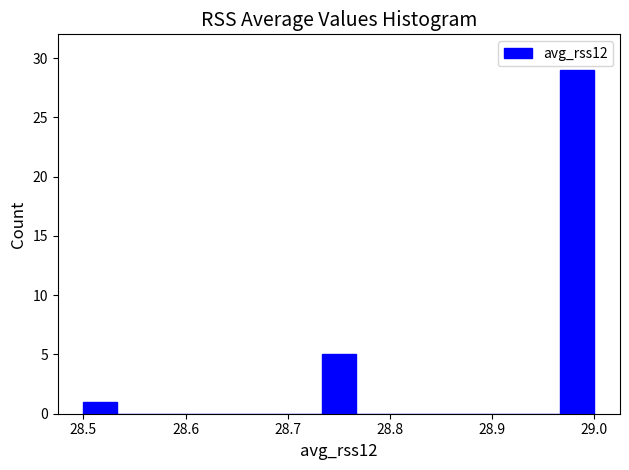

Around what value on the x-axis is the tallest bar? Give the approximate position of its centre, as read against the axis.

28.98